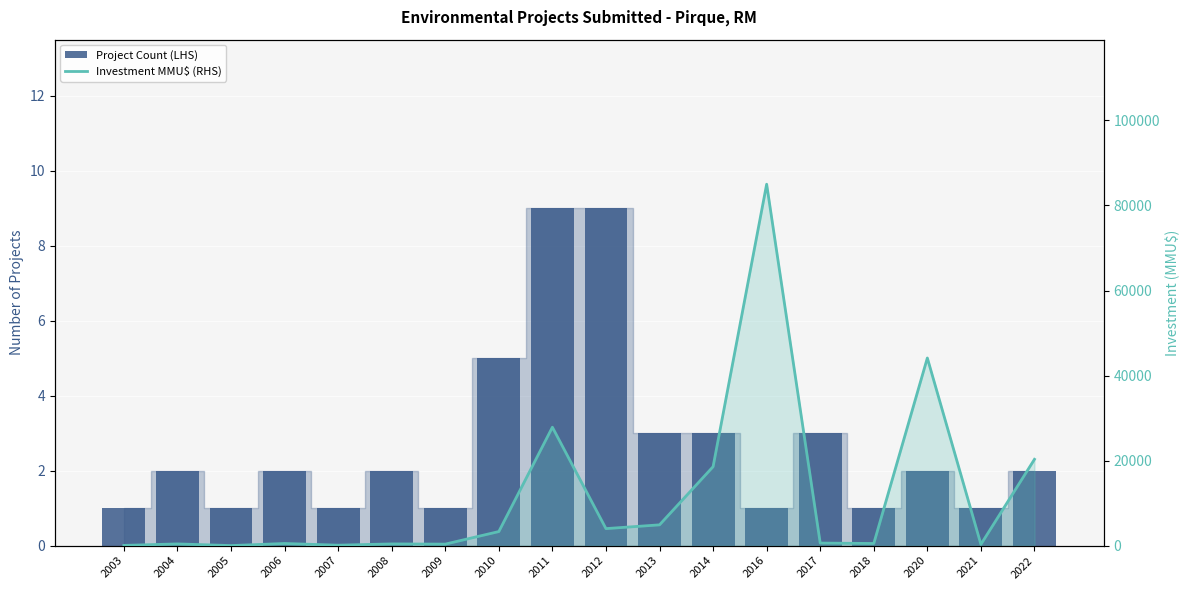

True or false: Project Count (LHS) has a value of 1 at 2005.

True